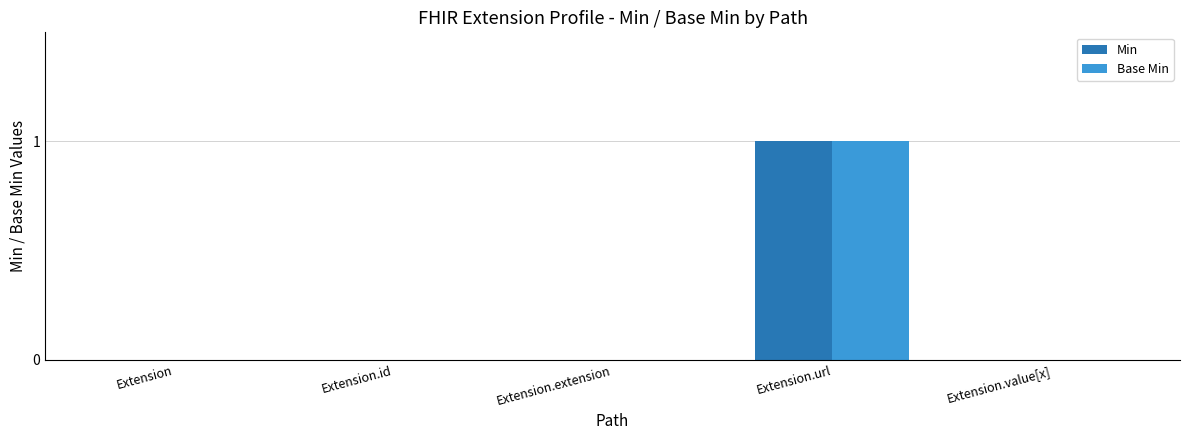

True or false: Base Min has a value of 0 at Extension.id.

True